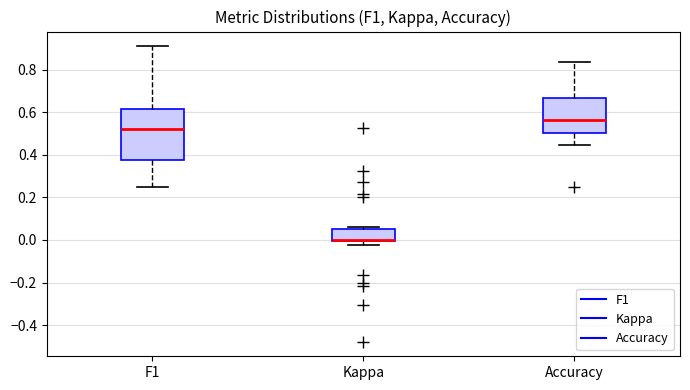

Comparing the boxes themselves (not the whiskers), which one is the tallest?

F1